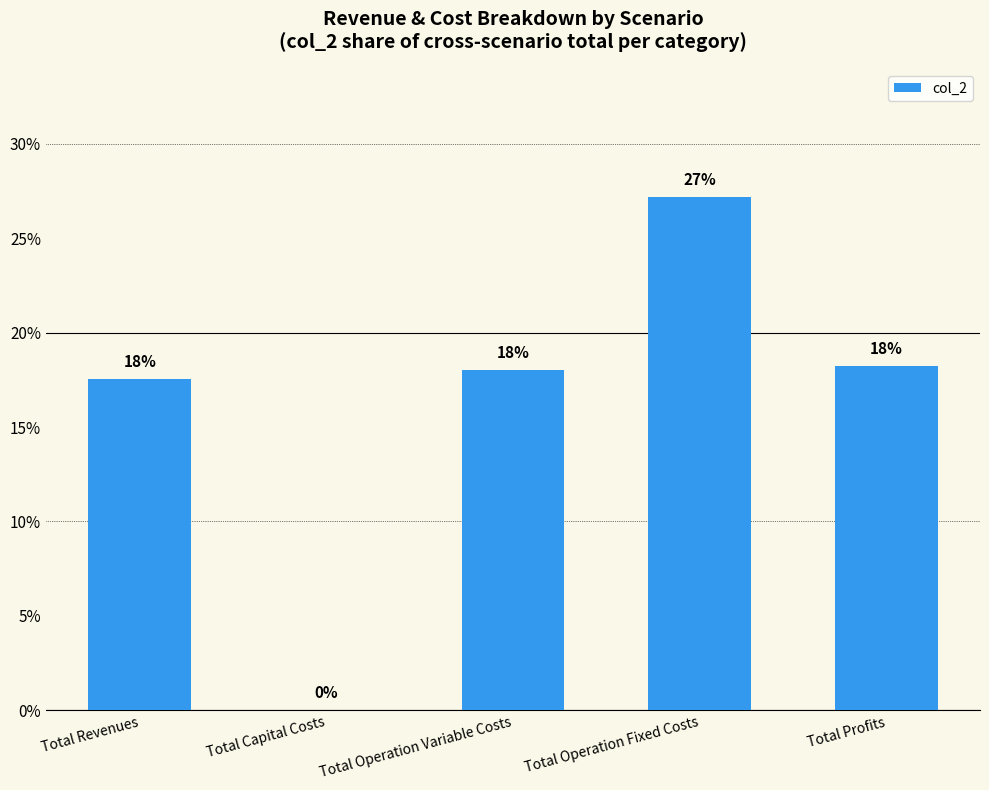

What is the greatest value displayed?

27.2